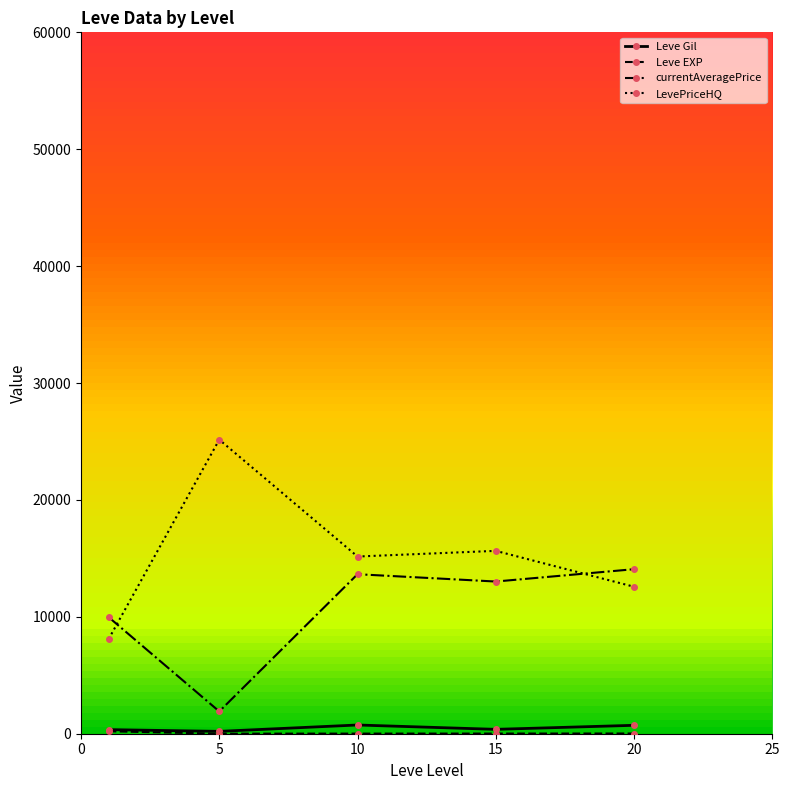

Which series has the largest range (max minus min)?

LevePriceHQ